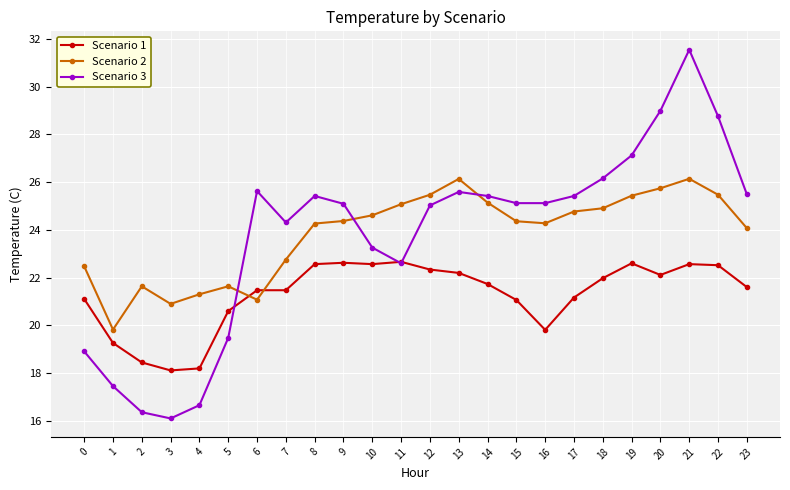

What is the minimum value shown in the chart?

16.1